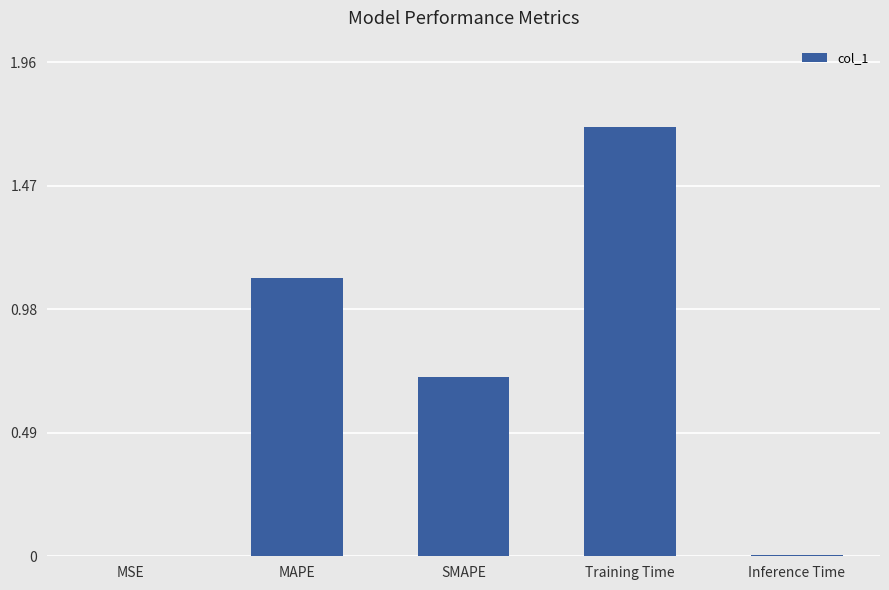

Between Training Time and MAPE, which is larger?

Training Time